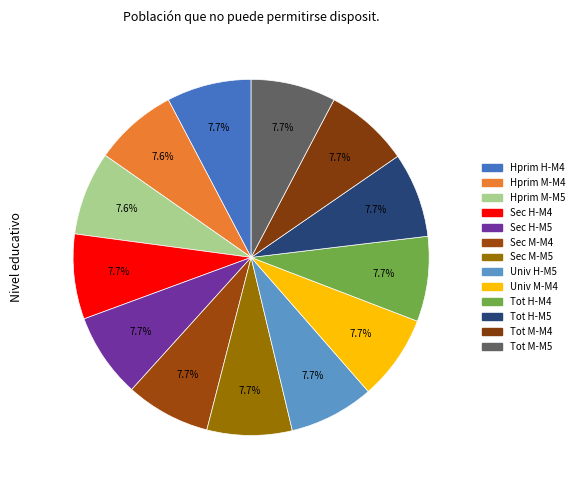

How many slices are in this pie chart?

13